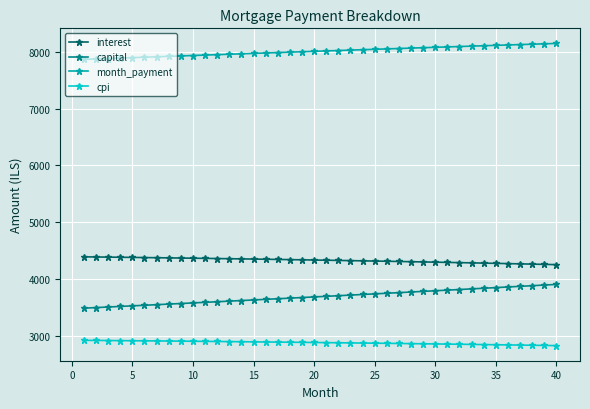

What is the difference between the second highest and second lowest values in the month_payment series?

266.7